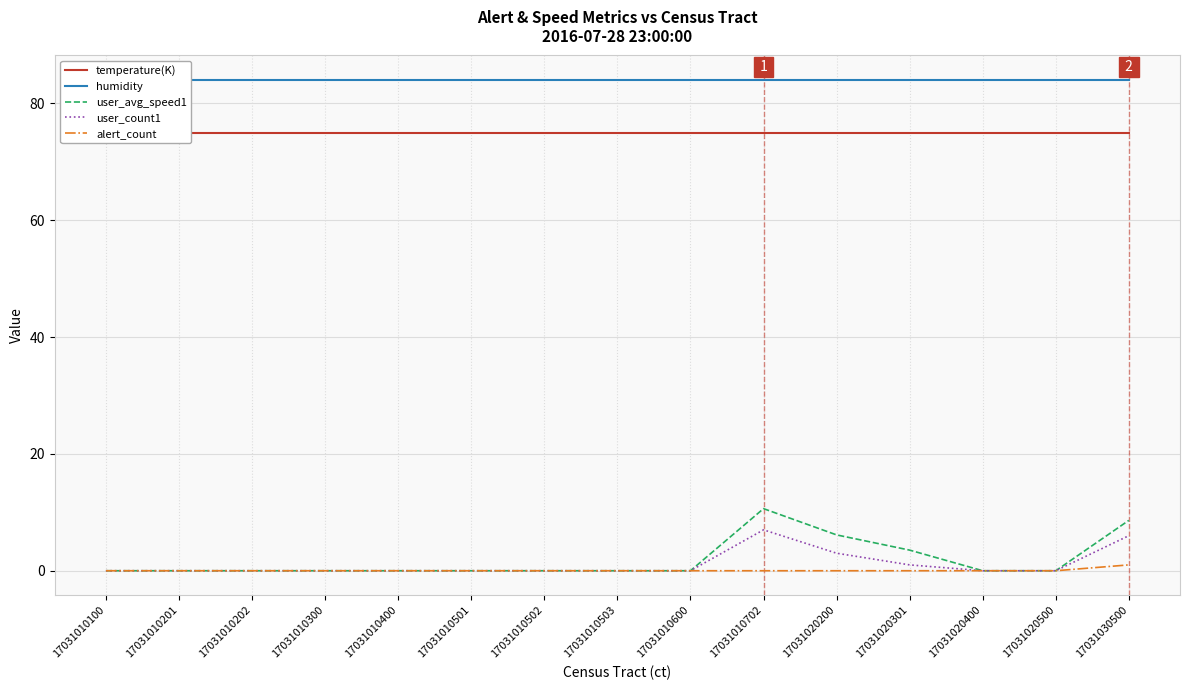

Which series has the widest spread of values?

user_avg_speed1